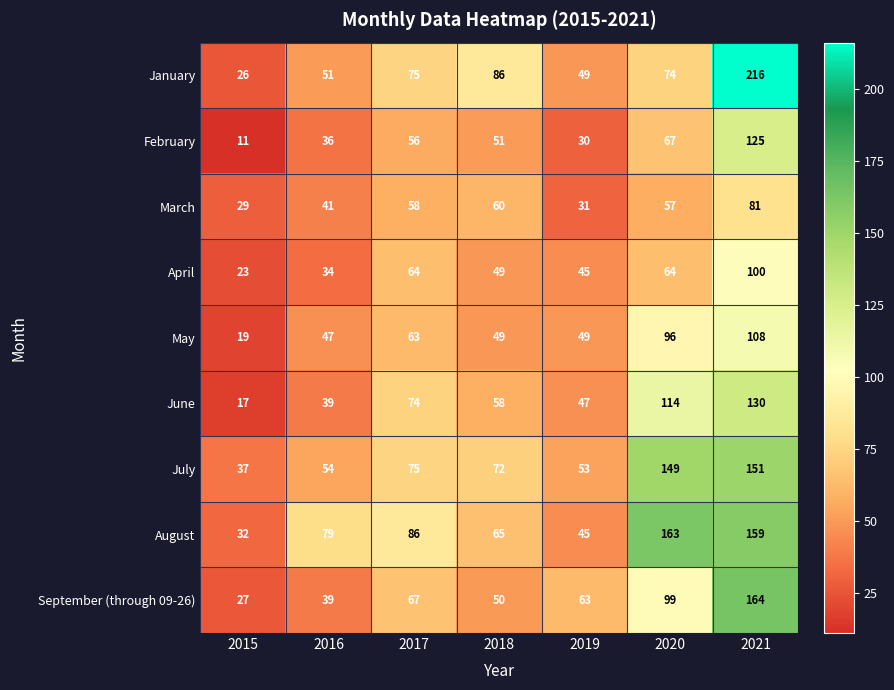

Which series has the largest total across all categories?

August